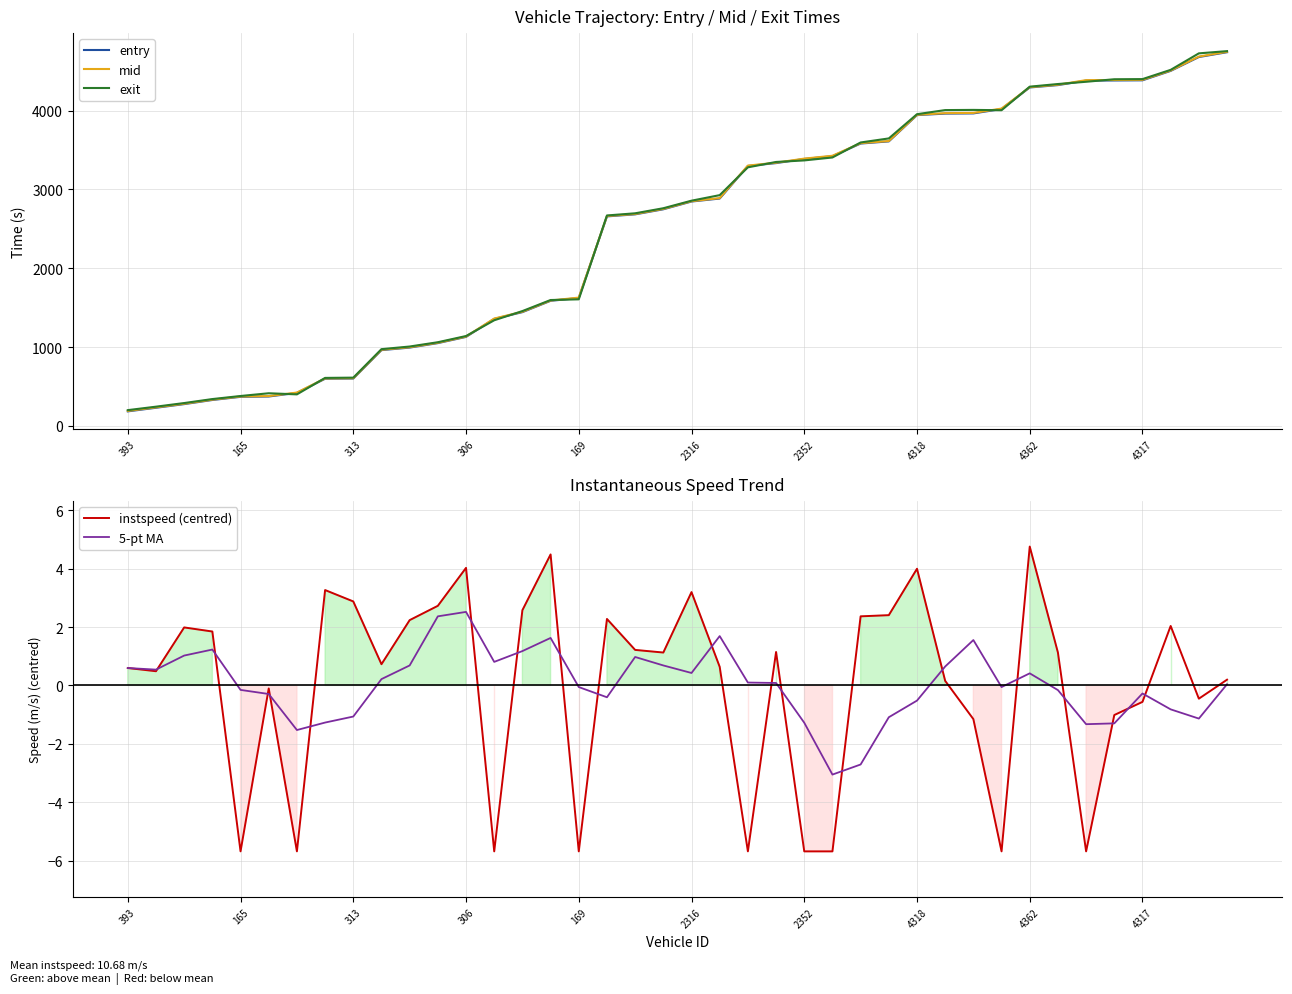

True or false: 5-pt MA and mid intersect in this chart.

False